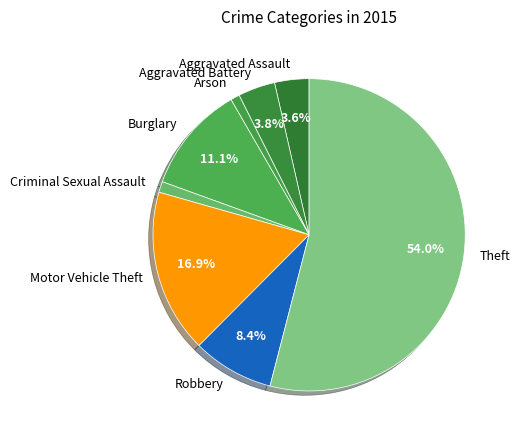

How many slices are in this pie chart?

8